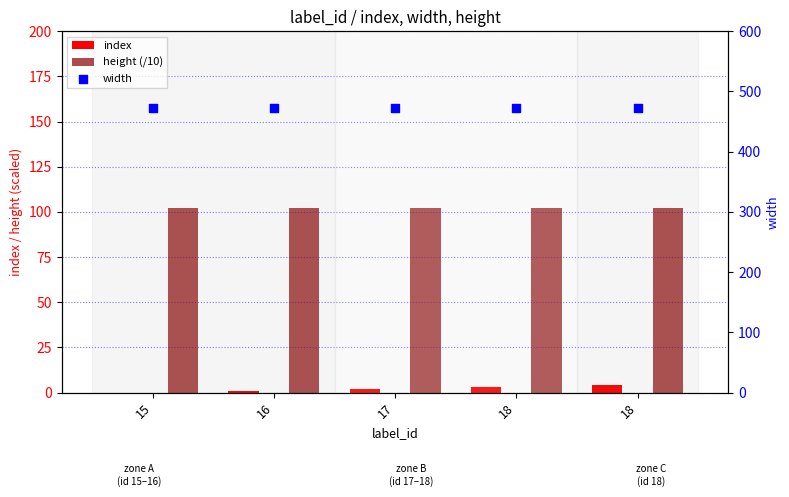

At how many categories does at least one series exceed 18?

5